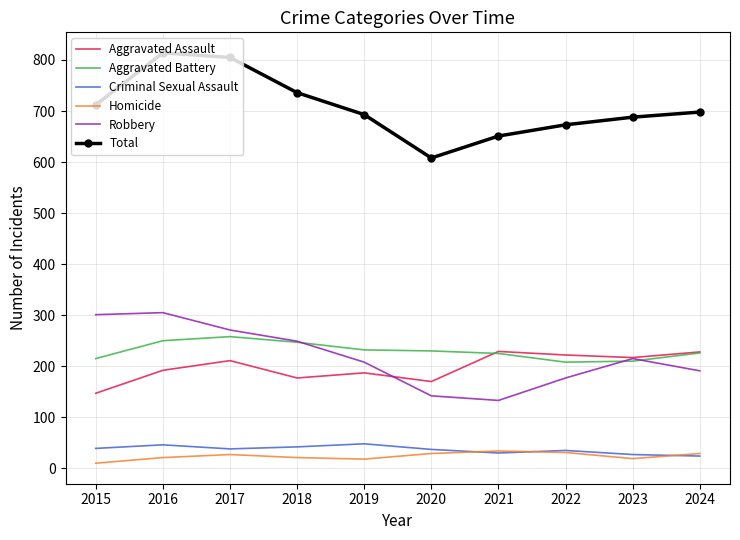

What is the spread (max minus min) of values at 2019?

675